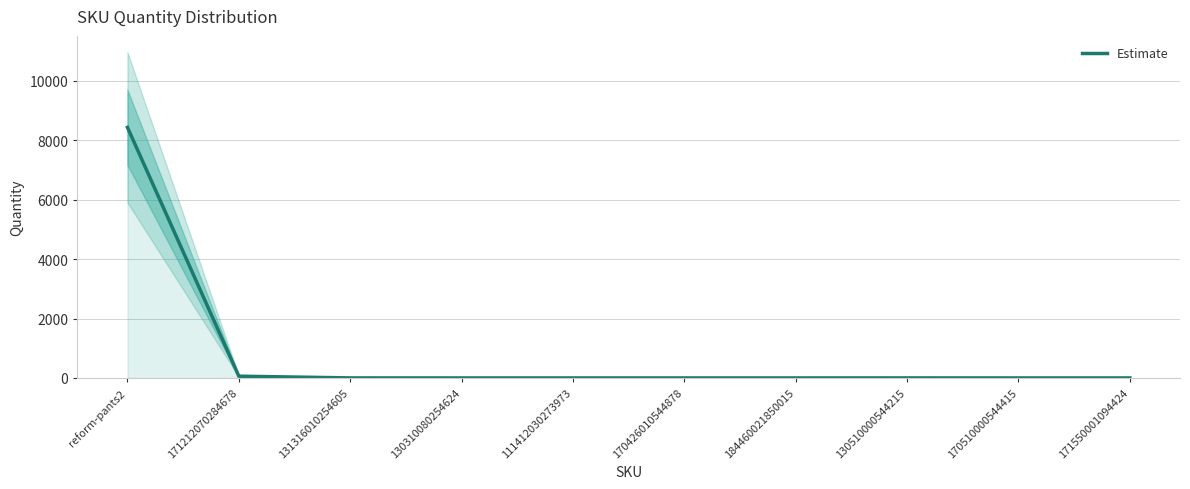

What is the difference between the maximum and minimum values?

8435